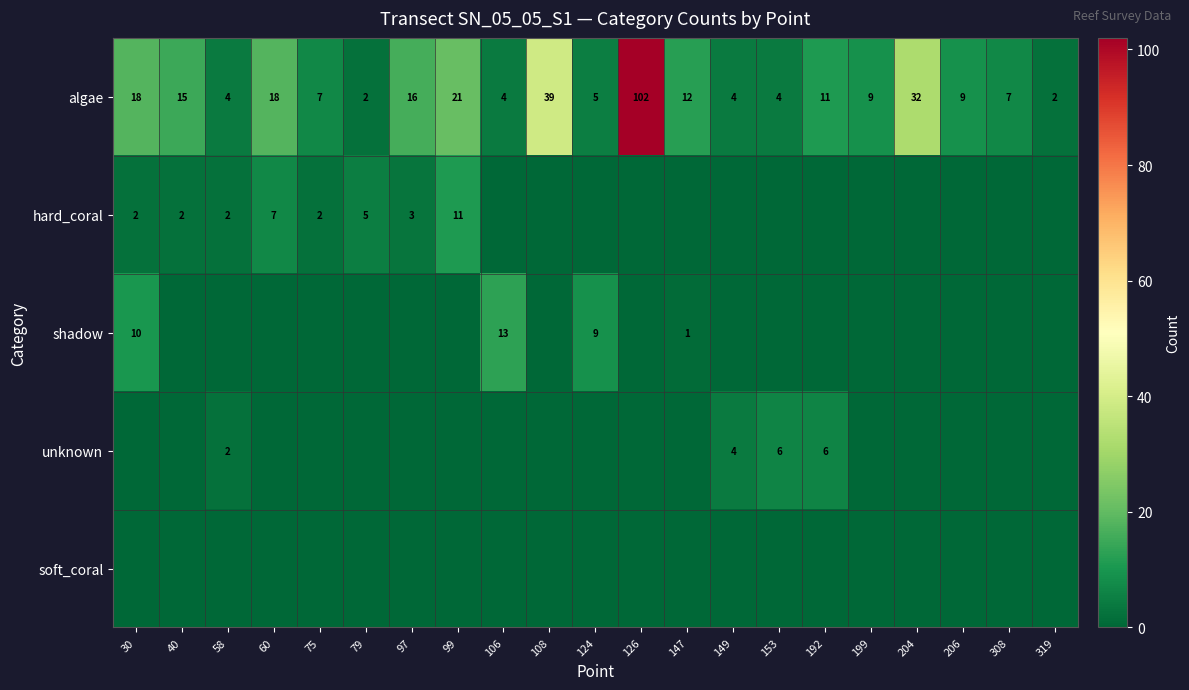

Is it true that shadow equals 1 at 147?

True